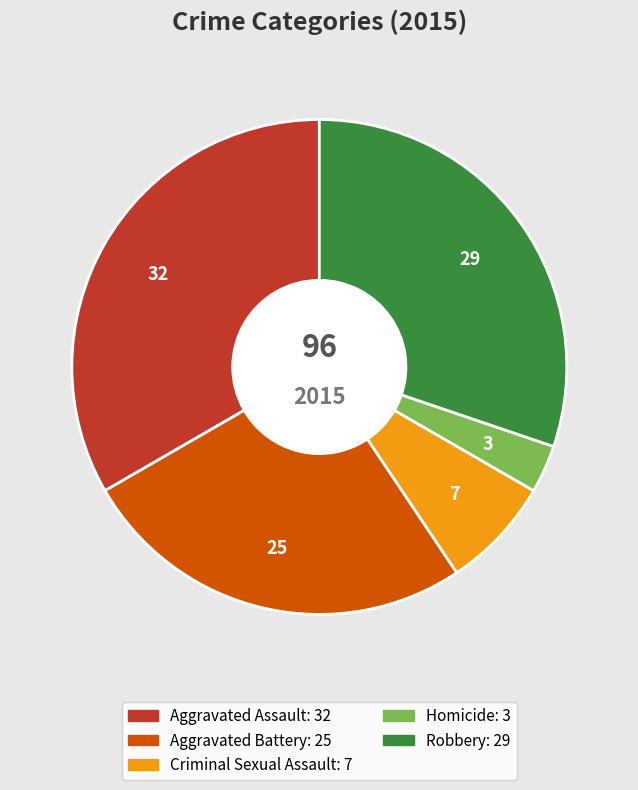

Is the sum of Homicide and Aggravated Assault greater than half?

No